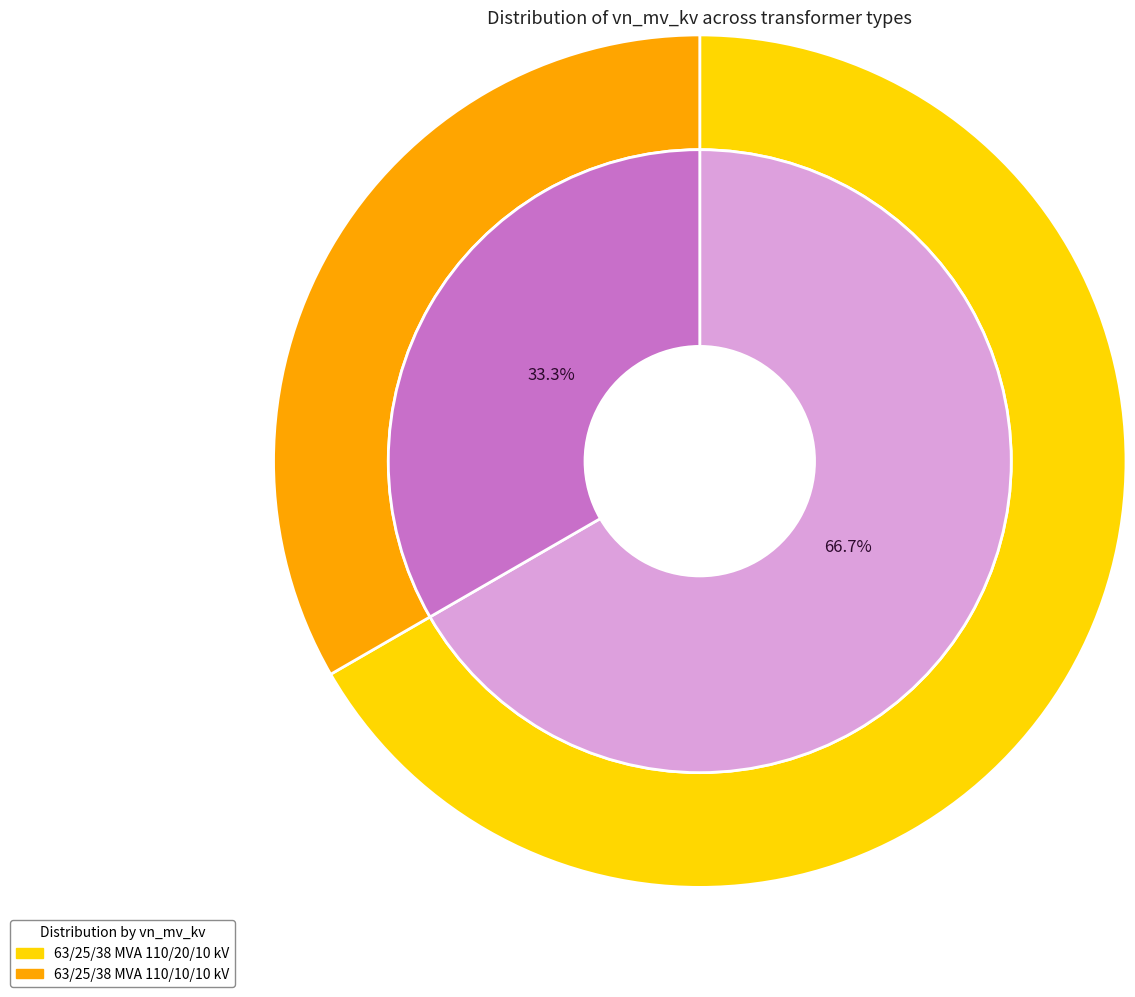

How many segments does this pie chart have?

2